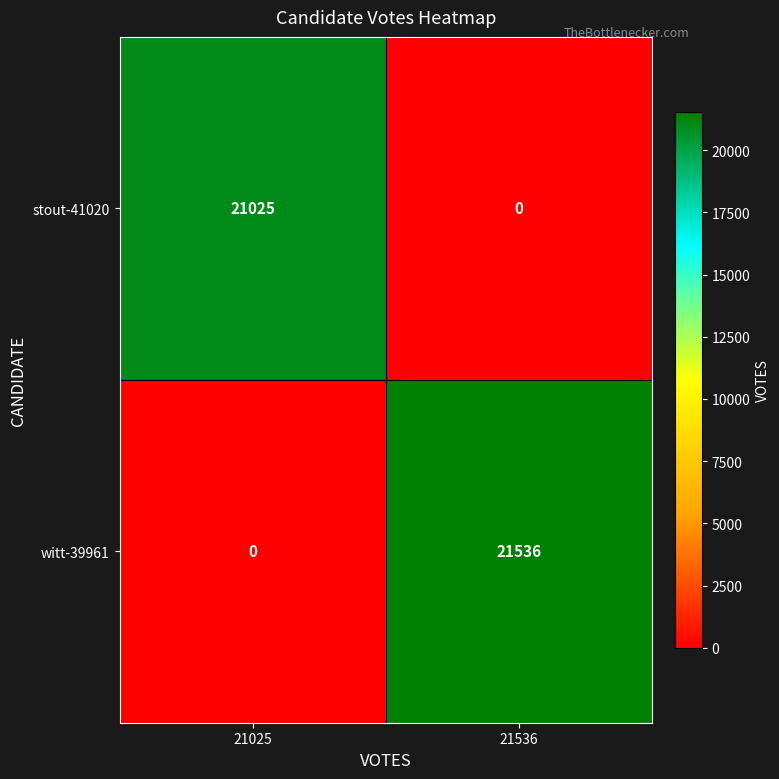

Reading left to right, list all the values displayed in this chart.

stout-41020: 21025	0
witt-39961: 0	21536